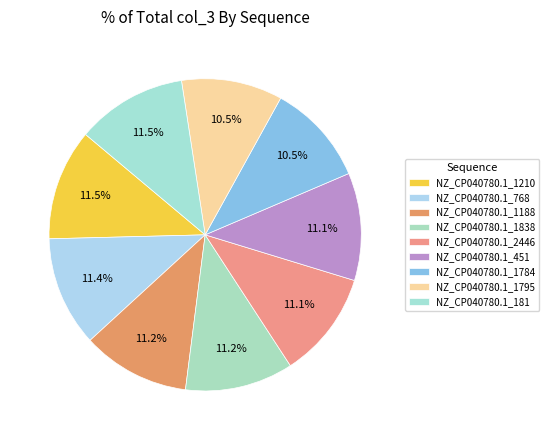

What percentage is the NZ_CP040780.1_2446 slice, to the nearest percent?

11%